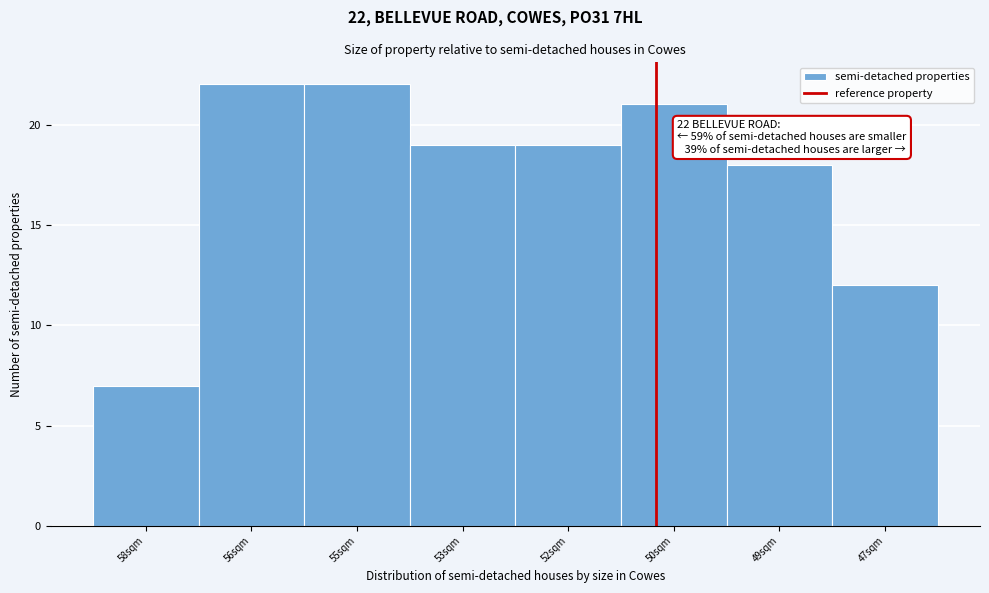

Reading left to right, extract all data points from this chart.

58sqm=7	56sqm=22	55sqm=22	53sqm=19	52sqm=19	50sqm=21	49sqm=18	47sqm=12